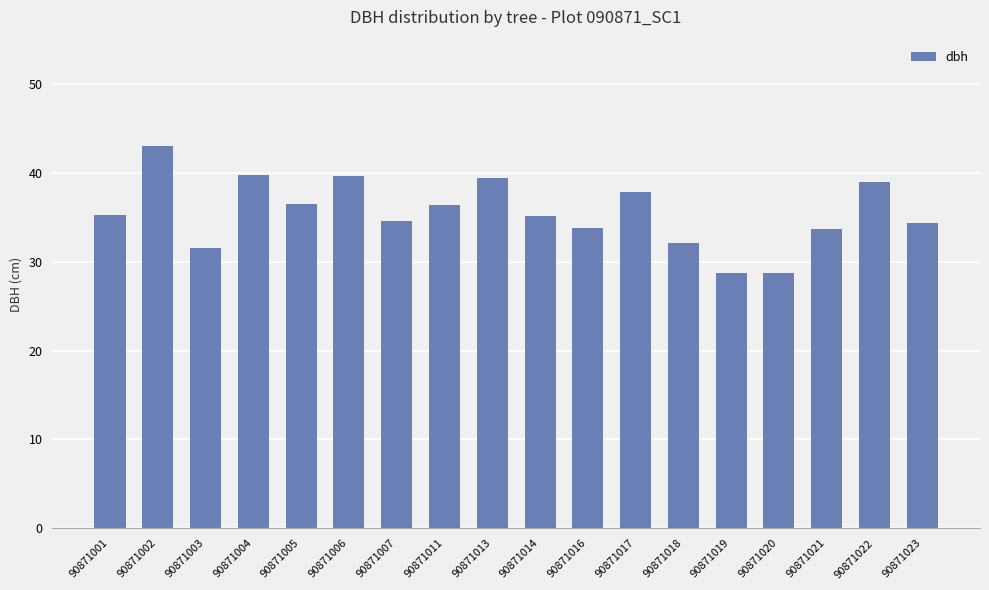

What is the smallest value displayed?

28.7